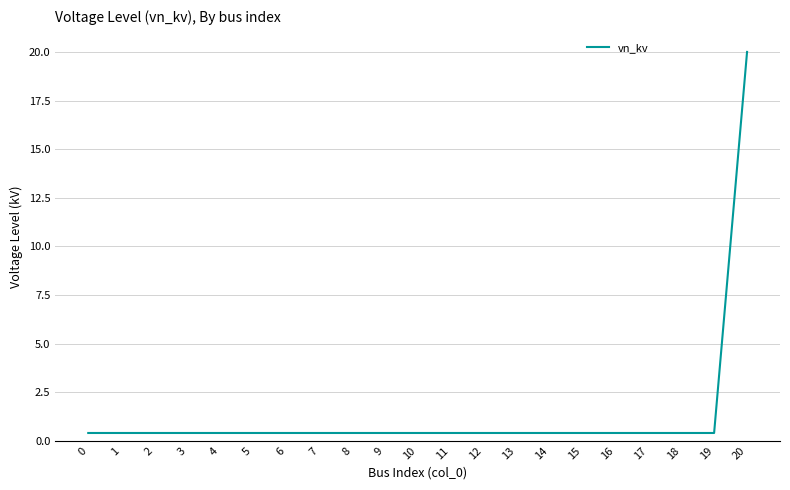

How many lines are shown in the chart?

1